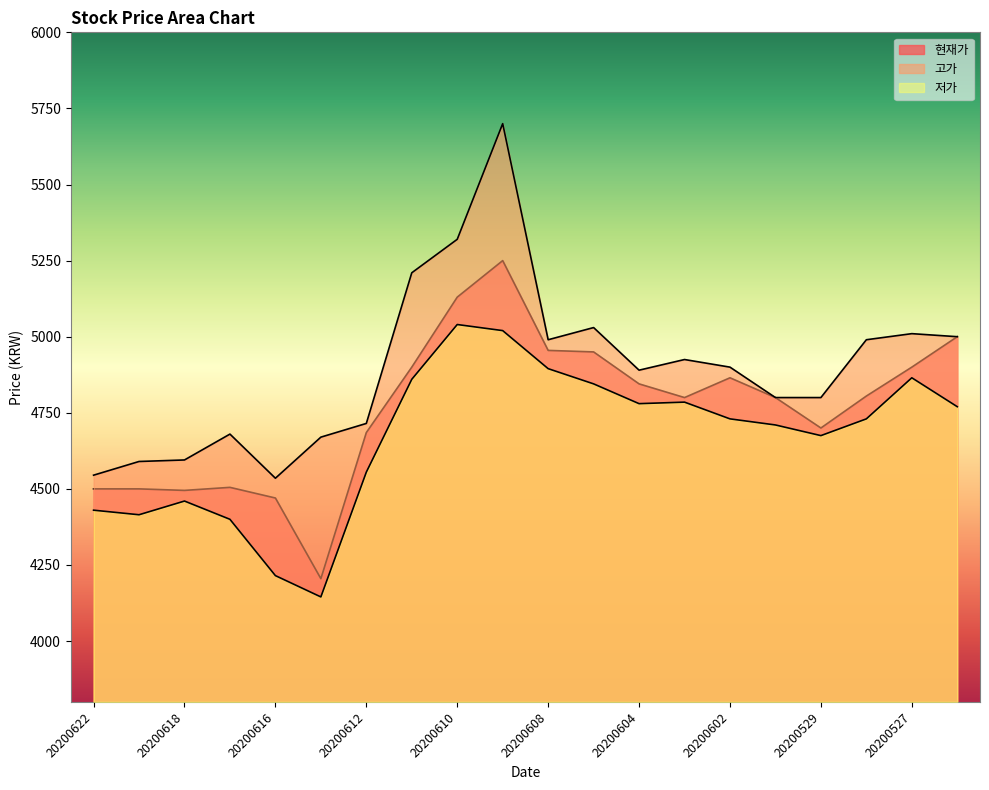

How many interior local peaks does the 현재가 series have?

3